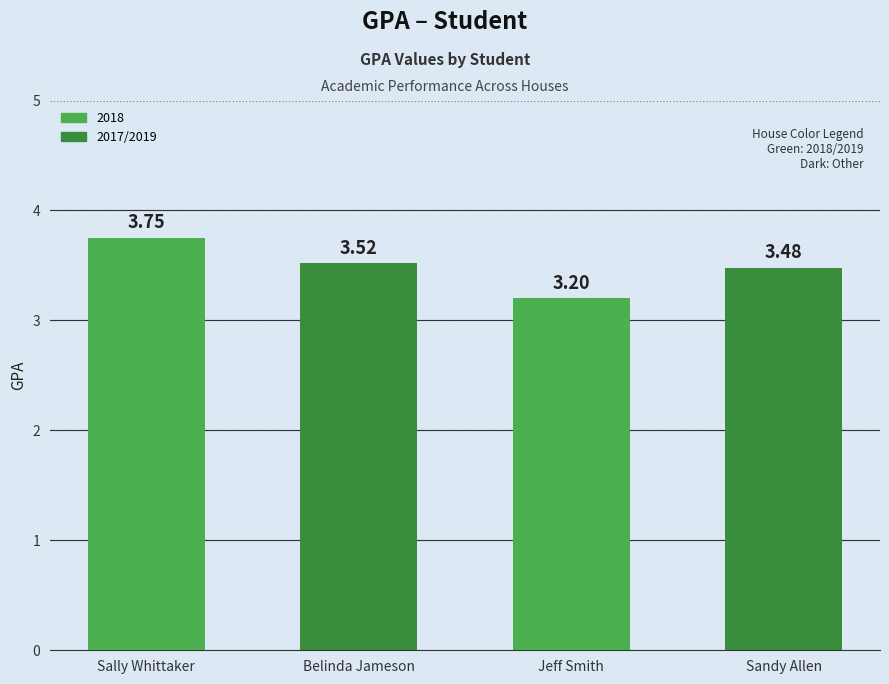

True or false: the data shows 3.2 at Jeff Smith.

True